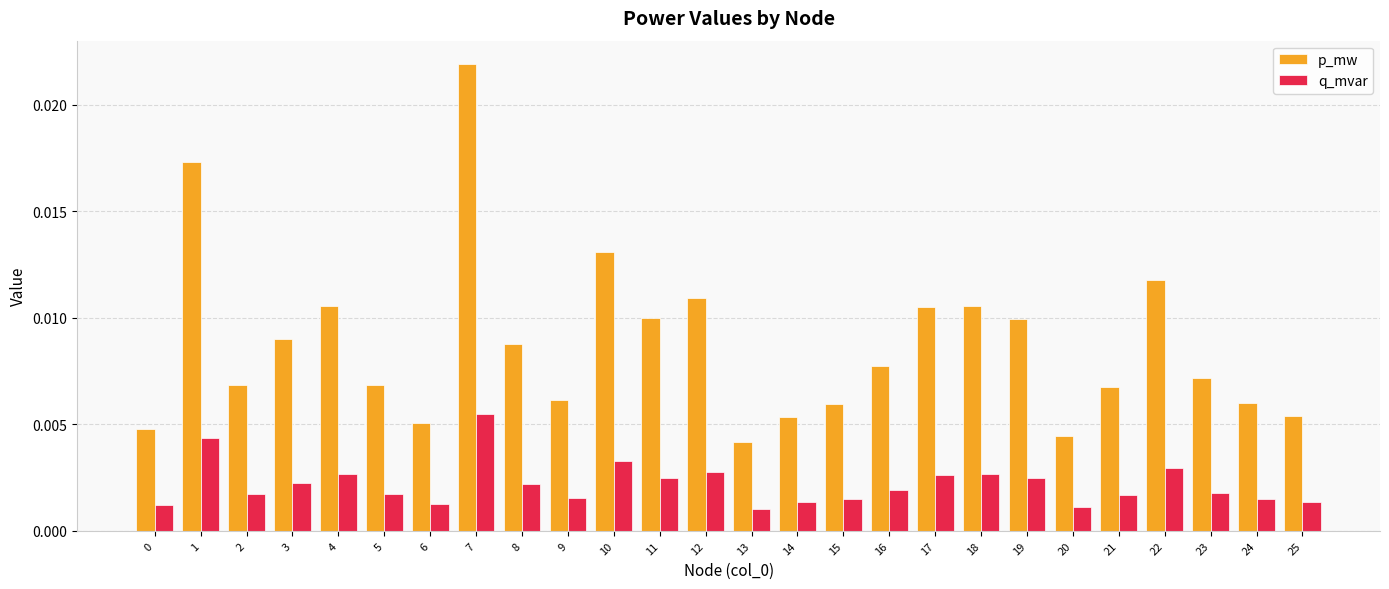

Rank the series by their maximum value, from highest to lowest.

p_mw, q_mvar